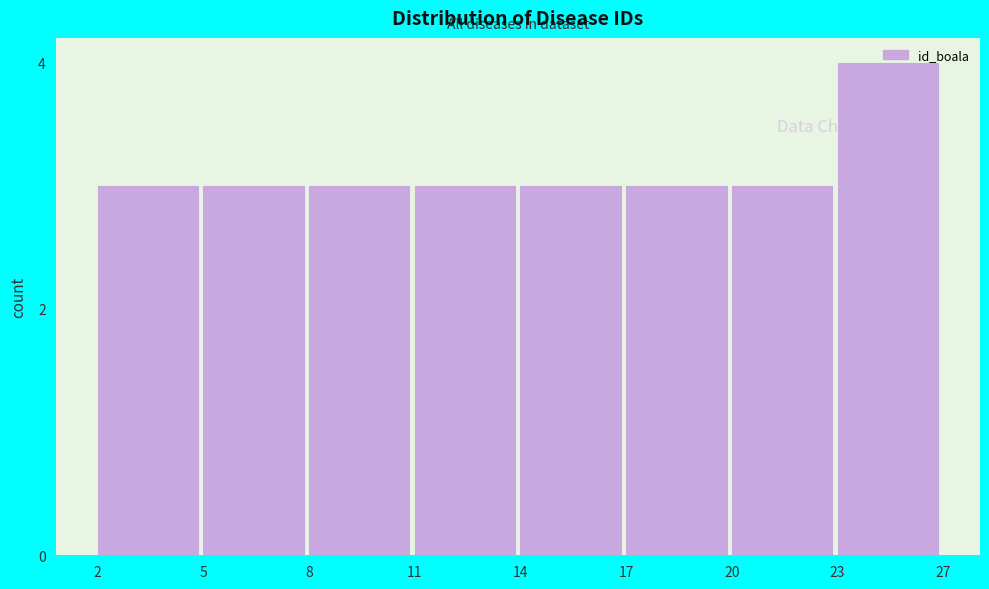

What is the value of the 1st bar from the left?

3